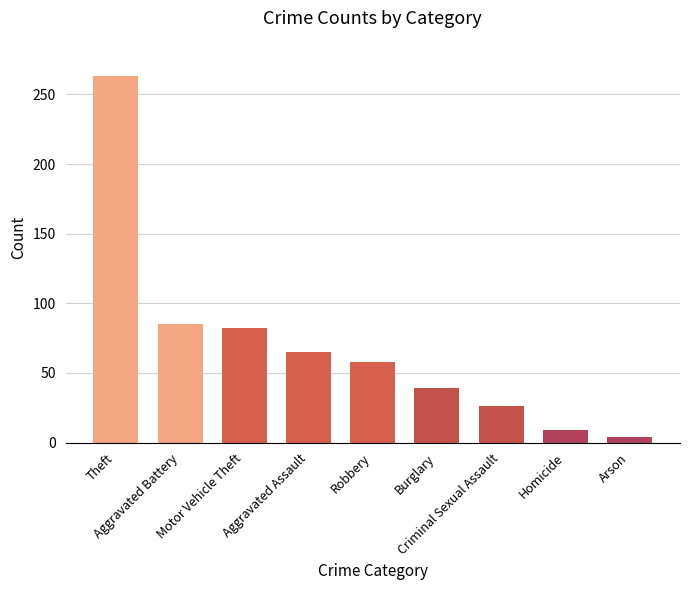

What is the greatest value displayed?

263